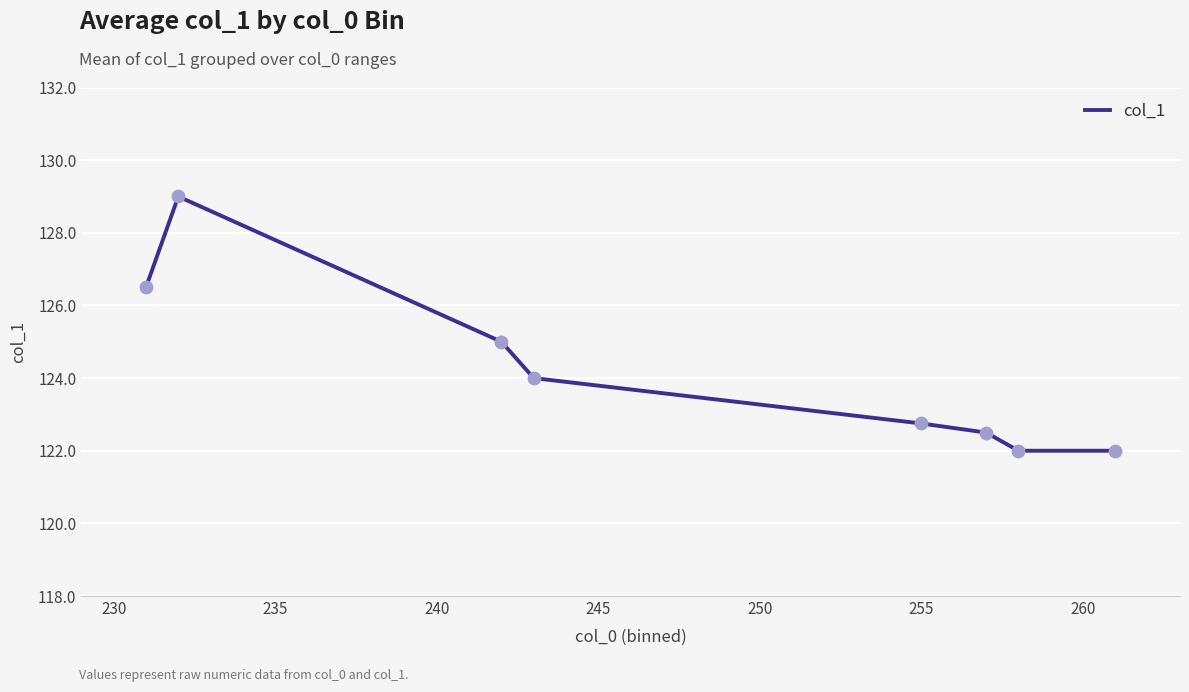

True or false: there are more than 2 points higher than both neighbors.

False